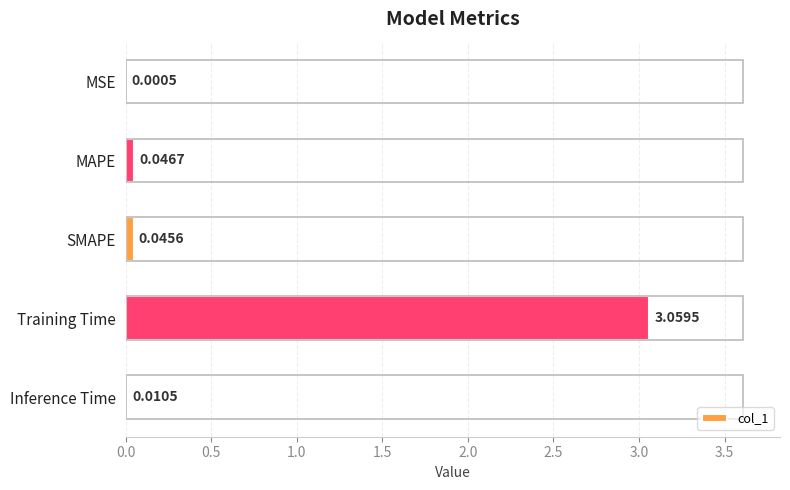

Where is the data nearest to the value 1?

MAPE